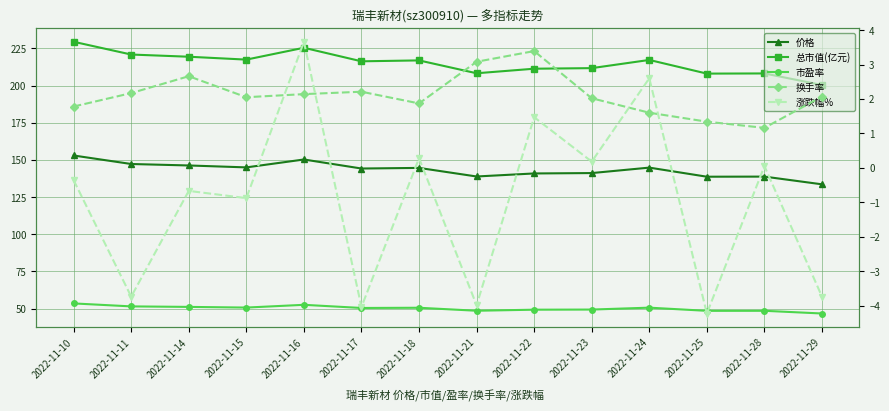

Reading left to right, what are all the values shown in this chart?

价格: 153.0	147.3	146.3	145.0	150.3	144.2	144.7	138.9	140.9	141.2	144.8	138.7	138.8	133.6
总市值(亿元): 229.5	220.9	219.4	217.5	225.5	216.4	217.0	208.3	211.4	211.8	217.3	208.1	208.2	200.4
市盈率: 53.5	51.5	51.1	50.7	52.5	50.4	50.6	48.6	49.3	49.4	50.6	48.5	48.5	46.7
换手率: 1.8	2.2	2.7	2.0	2.1	2.2	1.9	3.1	3.4	2.0	1.6	1.3	1.2	2.1
涨跌幅%: -0.4	-3.7	-0.7	-0.9	3.7	-4.0	0.3	-4.0	1.5	0.2	2.6	-4.2	0.1	-3.7